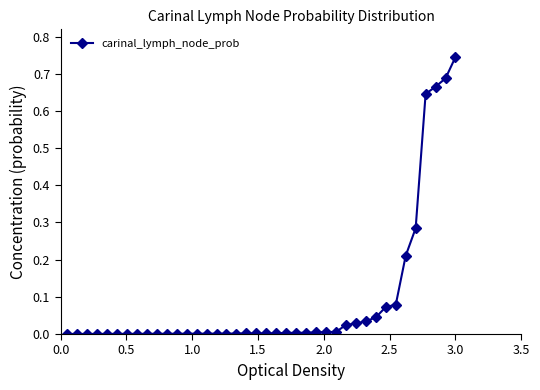

What is the sum of all values?

3.6